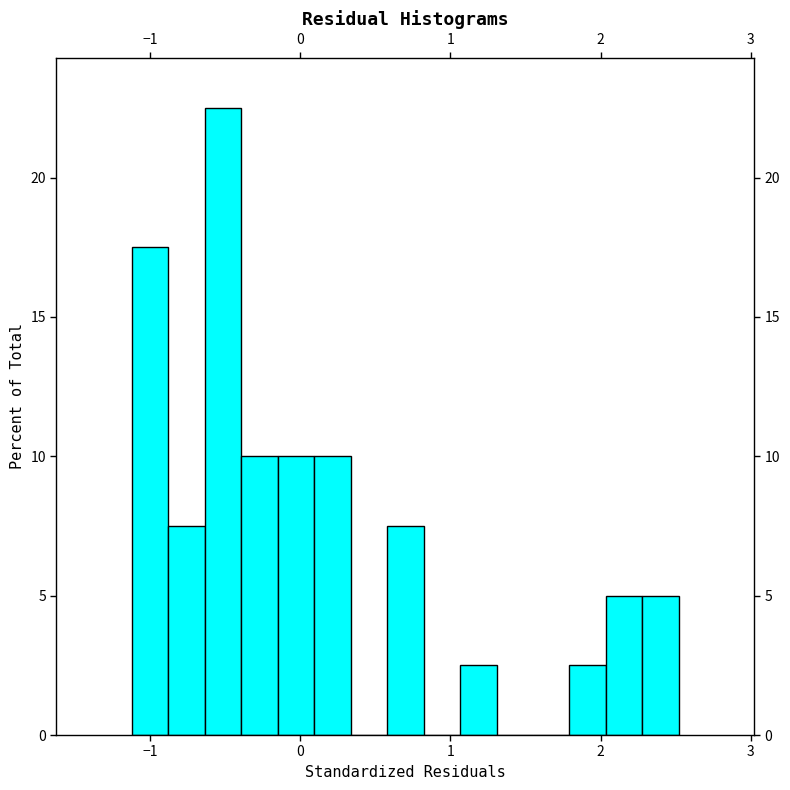

Around what value on the x-axis is the tallest bar? Give the approximate position of its centre, as read against the axis.

-0.5